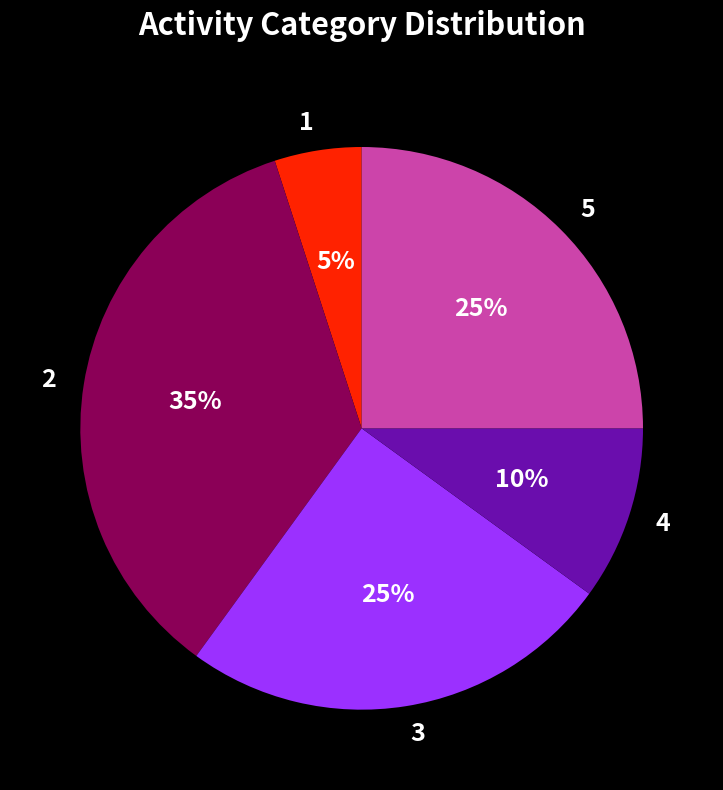

What is the smallest slice in the pie chart?

1